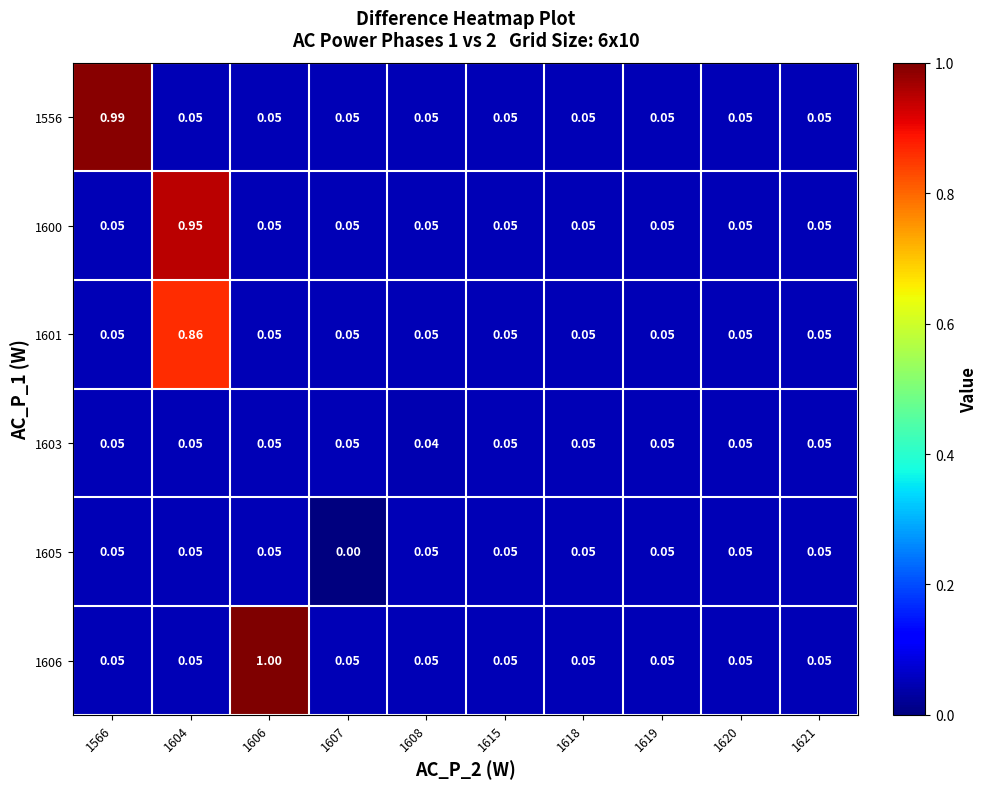

Count the number of data series in this chart.

6